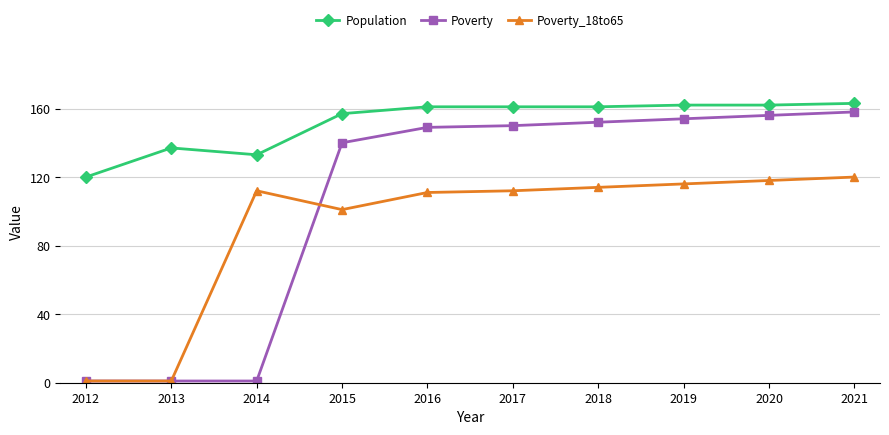

At which category is the sum across all series the highest?

2021